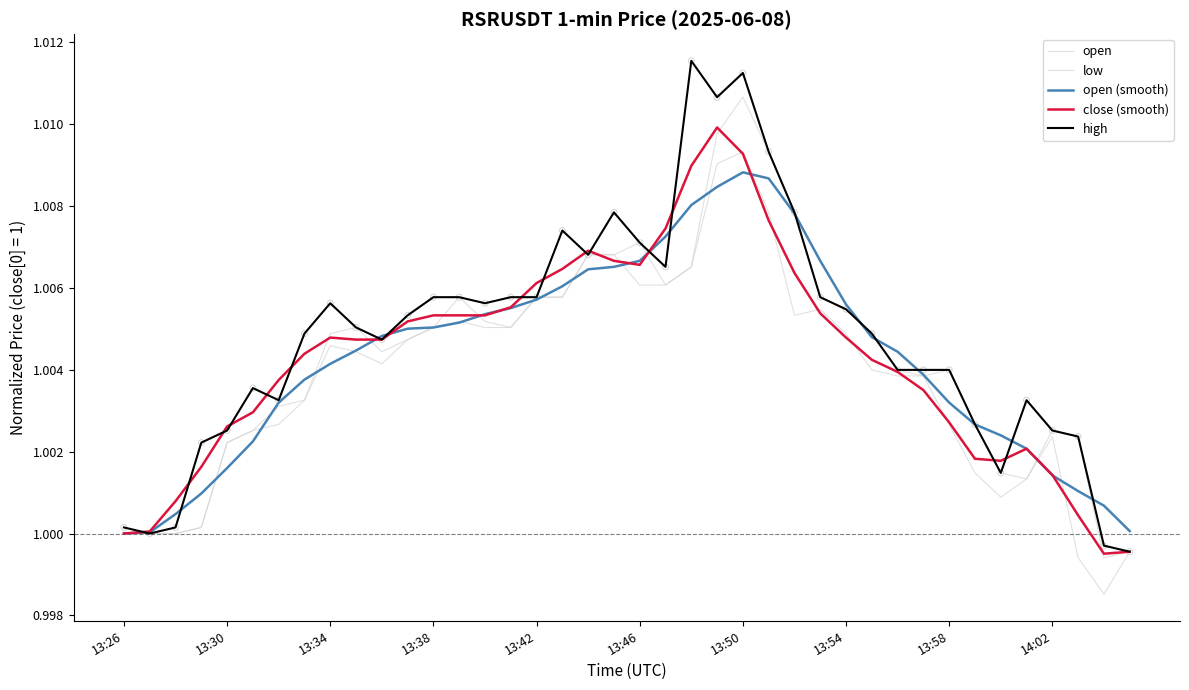

How many lines are shown in the chart?

5